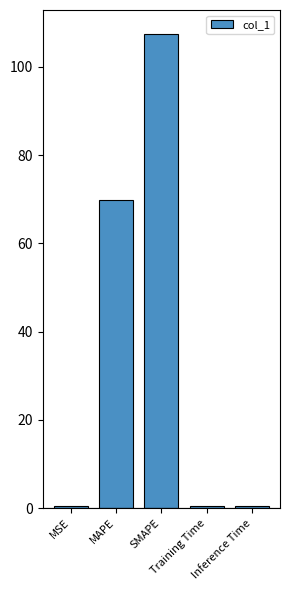

What is the maximum value shown in the chart?

107.5